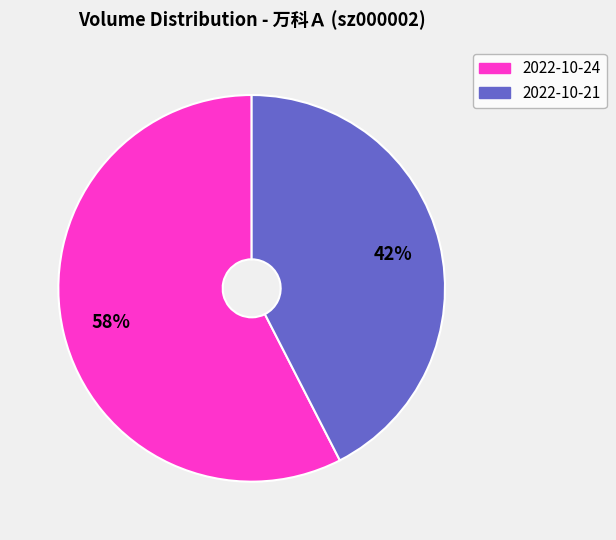

Is there any slice that represents more than half of the pie?

Yes